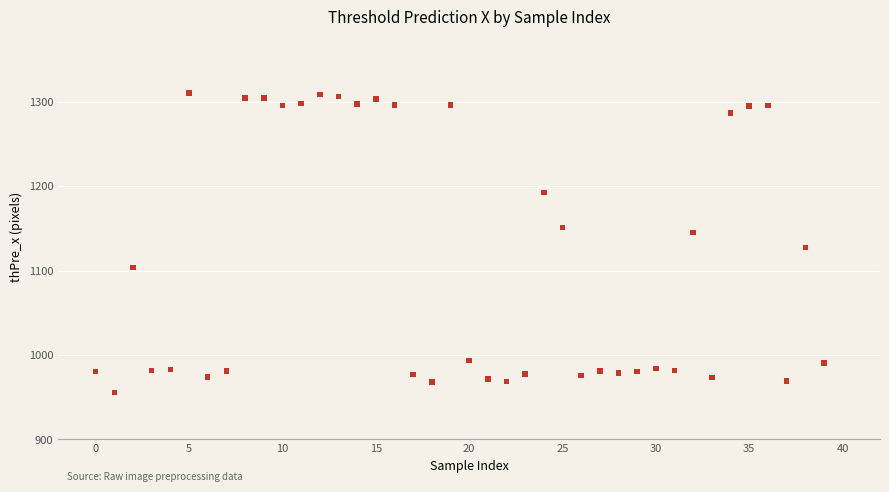

What is the range of Y values (max minus min)?

354.4